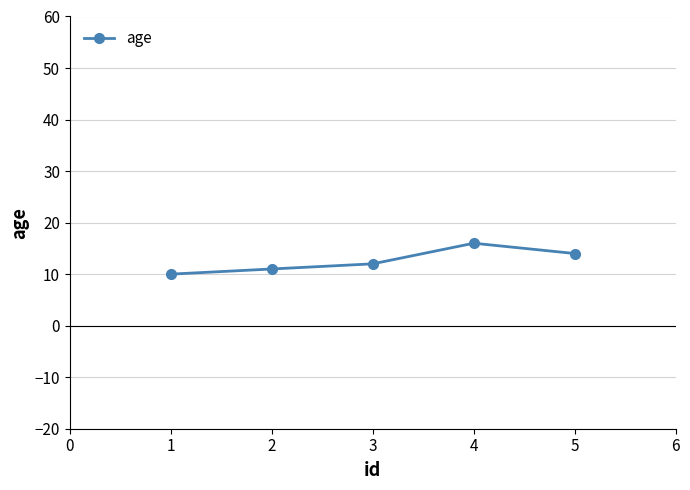

What is the greatest value displayed?

16